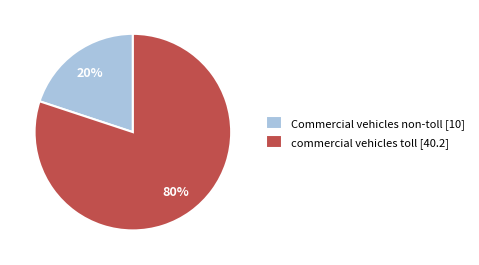

Is the sum of Commercial vehicles non-toll [10] and commercial vehicles toll [40.2] greater than half?

Yes